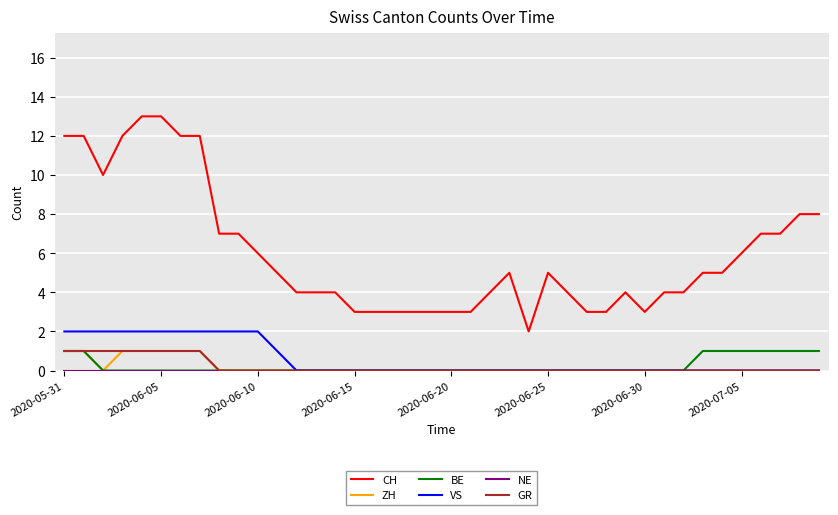

What is the difference between the second highest and minimum values in the VS series?

2